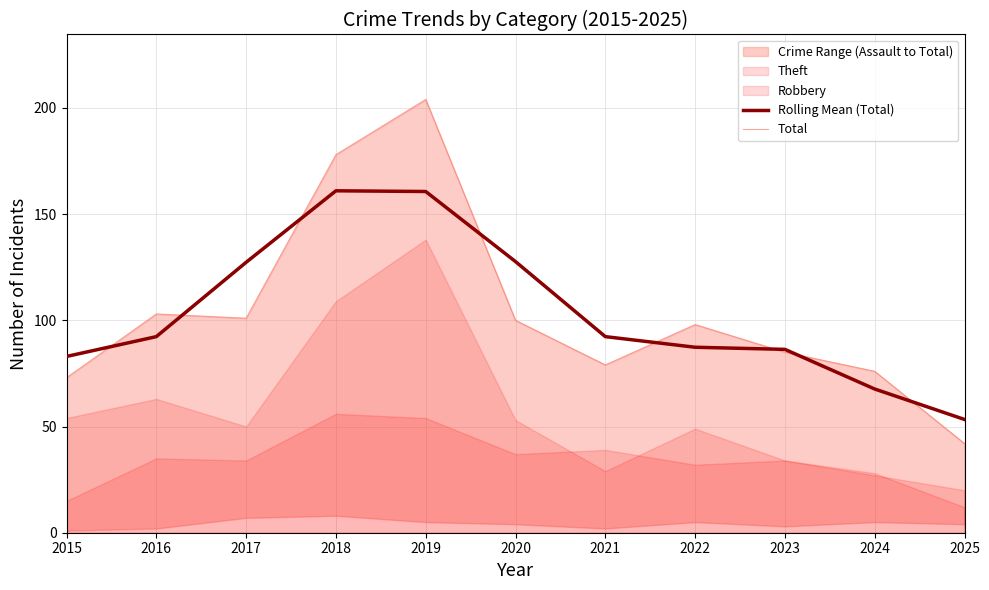

What is the value of the Total point at the 10th from the left?

76.0